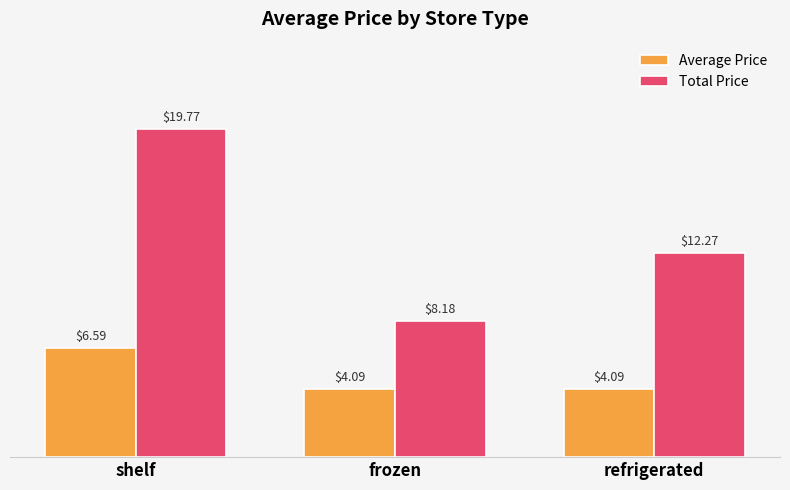

What is the spread (max minus min) of values at shelf?

13.2